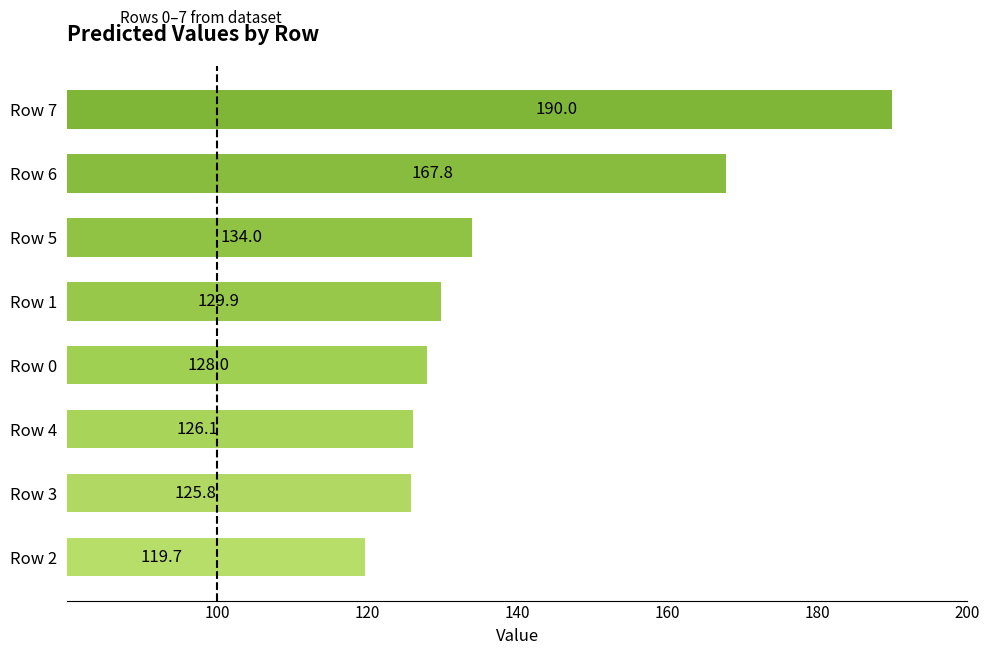

How many distinct data groups are displayed?

1